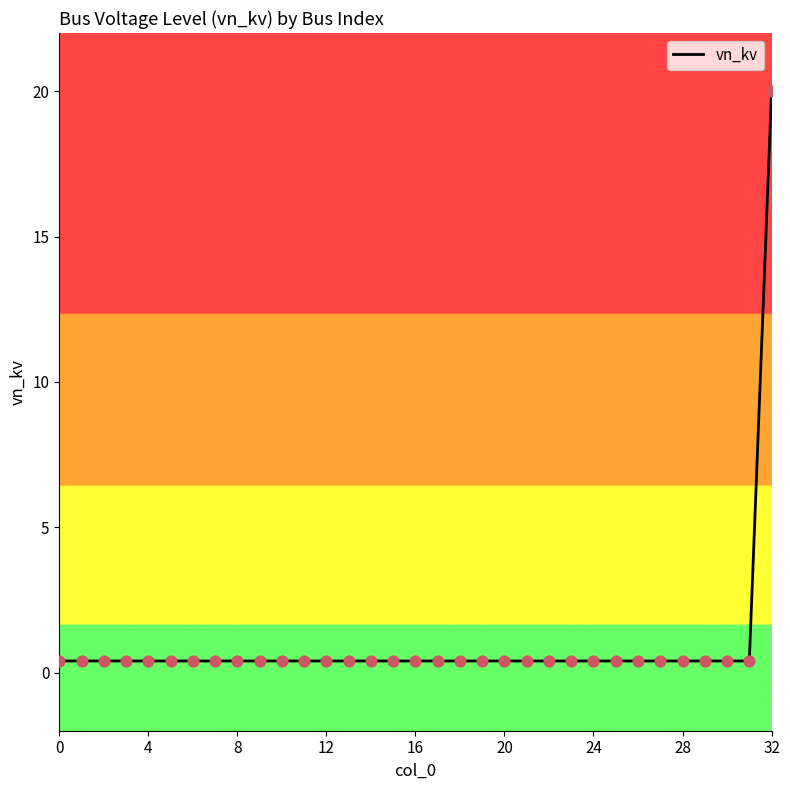

What is the maximum value shown in the chart?

20.0